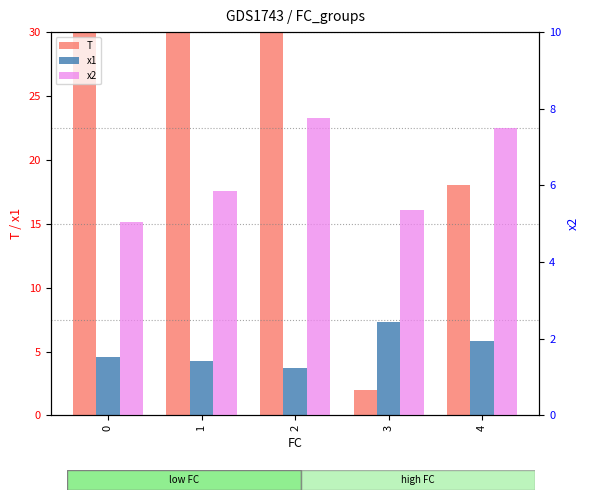

What is the value of the x2 bar at the 2nd from the left?

5.9